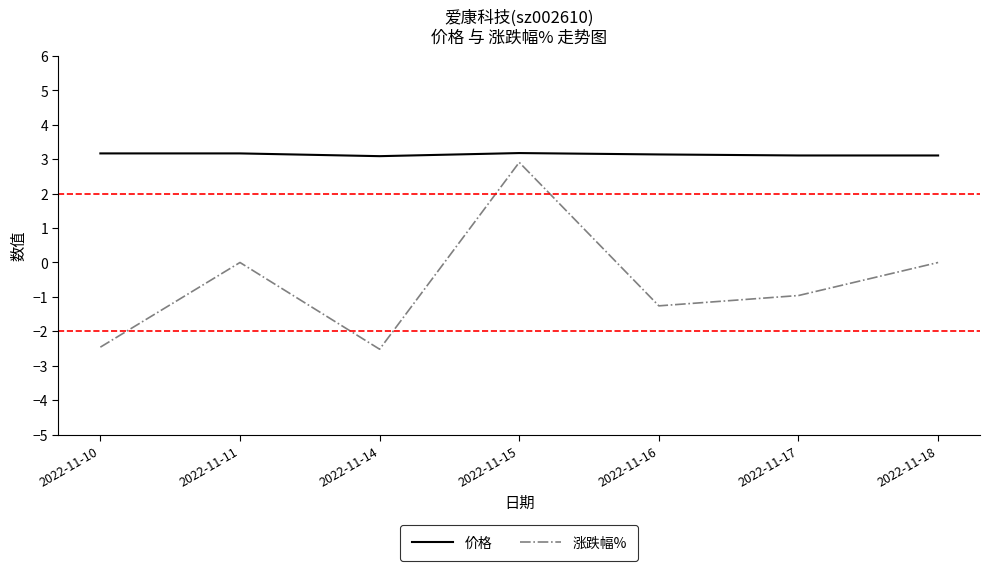

At which category is the sum across all series the highest?

2022-11-15